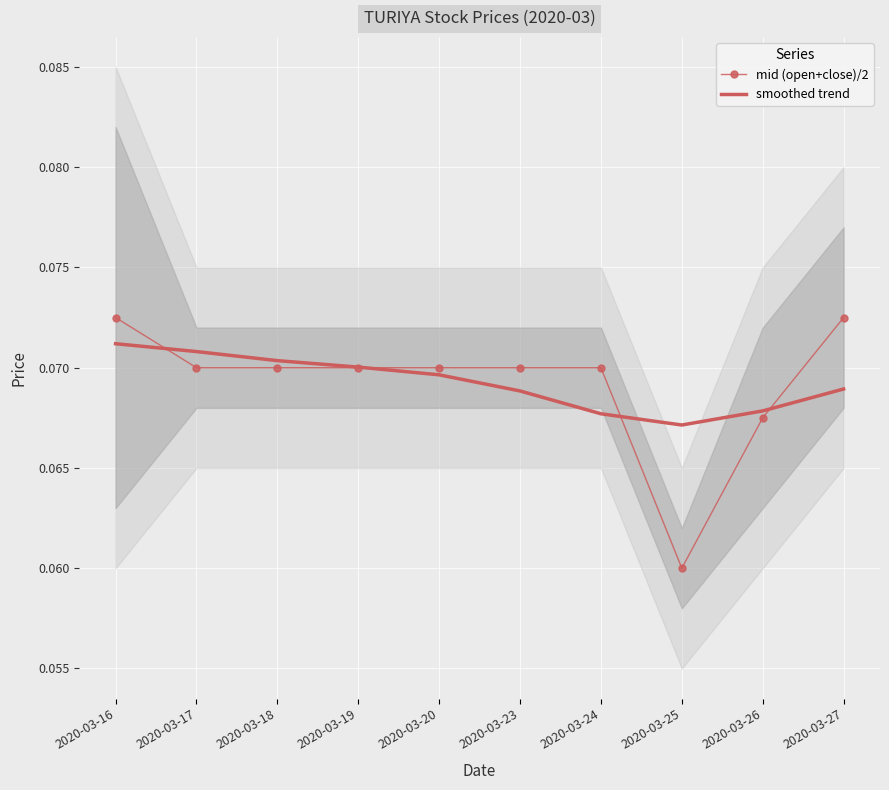

How many categories are shown in the chart?

10